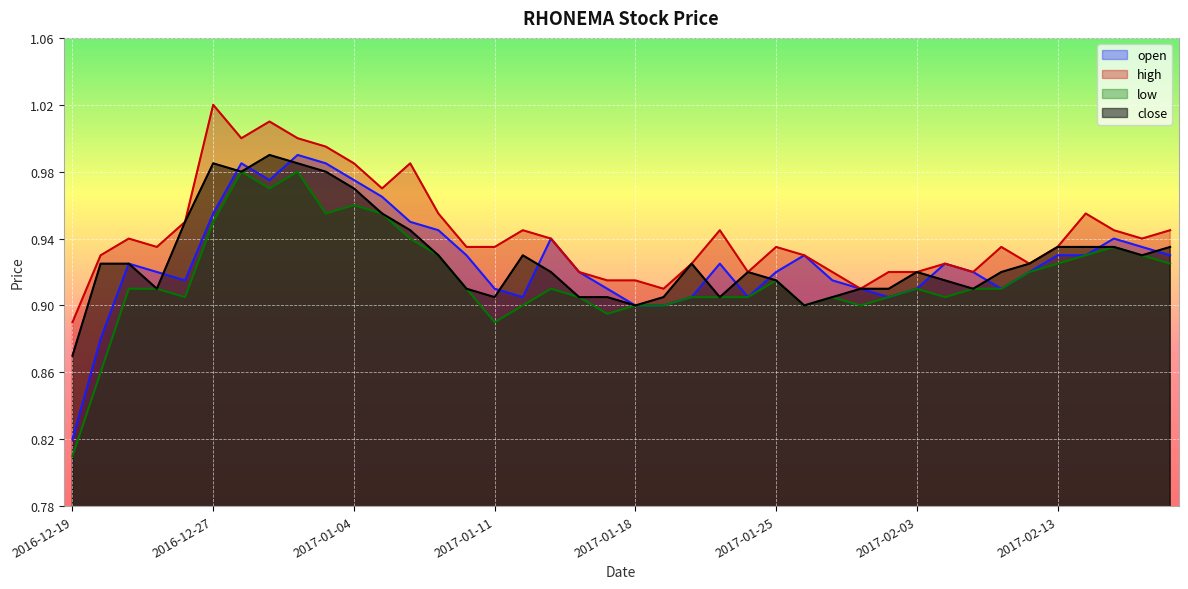

True or false: close and high intersect in this chart.

False